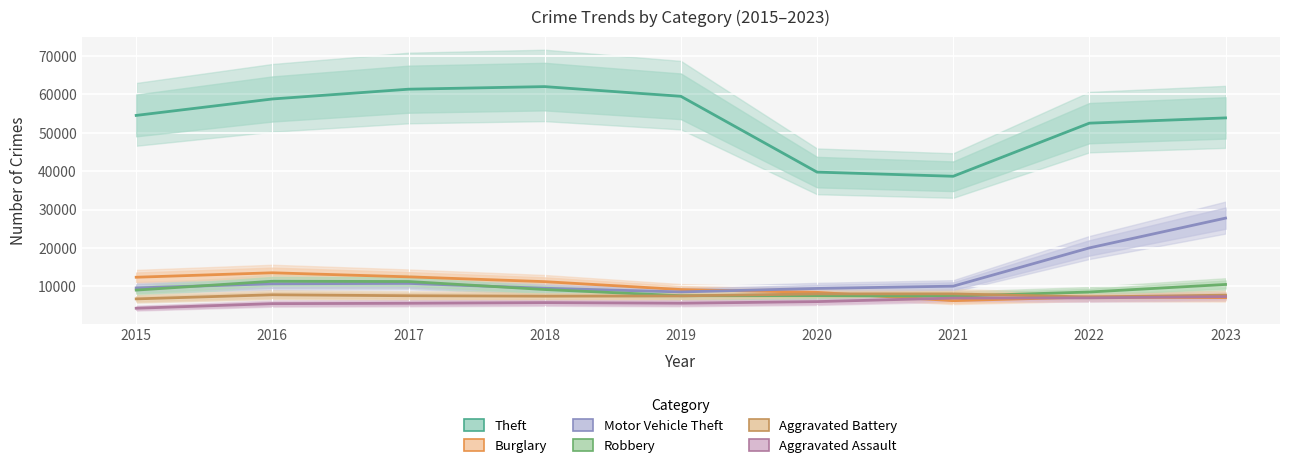

At which label does Aggravated Assault first exceed 5745?

2020